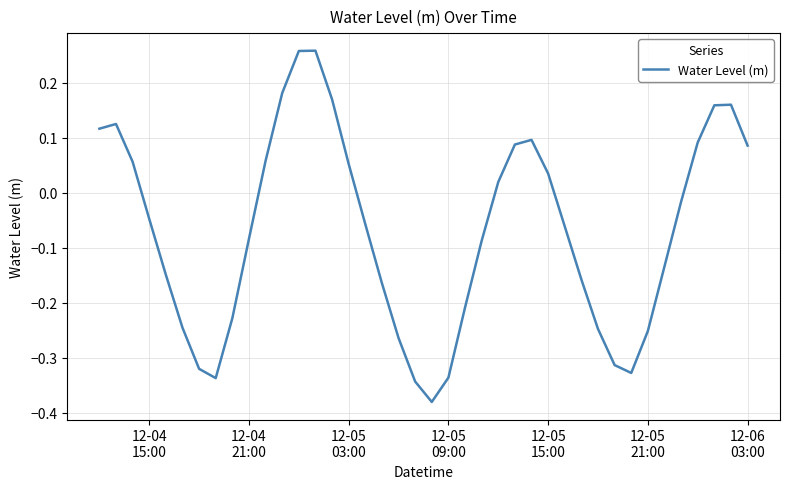

How many lines are shown in the chart?

1